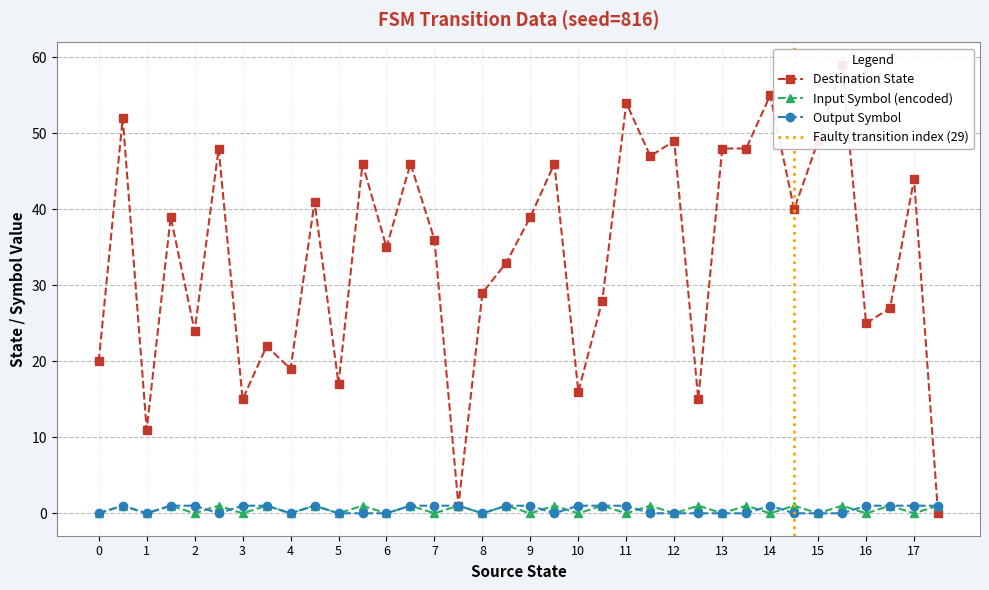

Between 2 and 16, which series saw the biggest shift?

destination_state